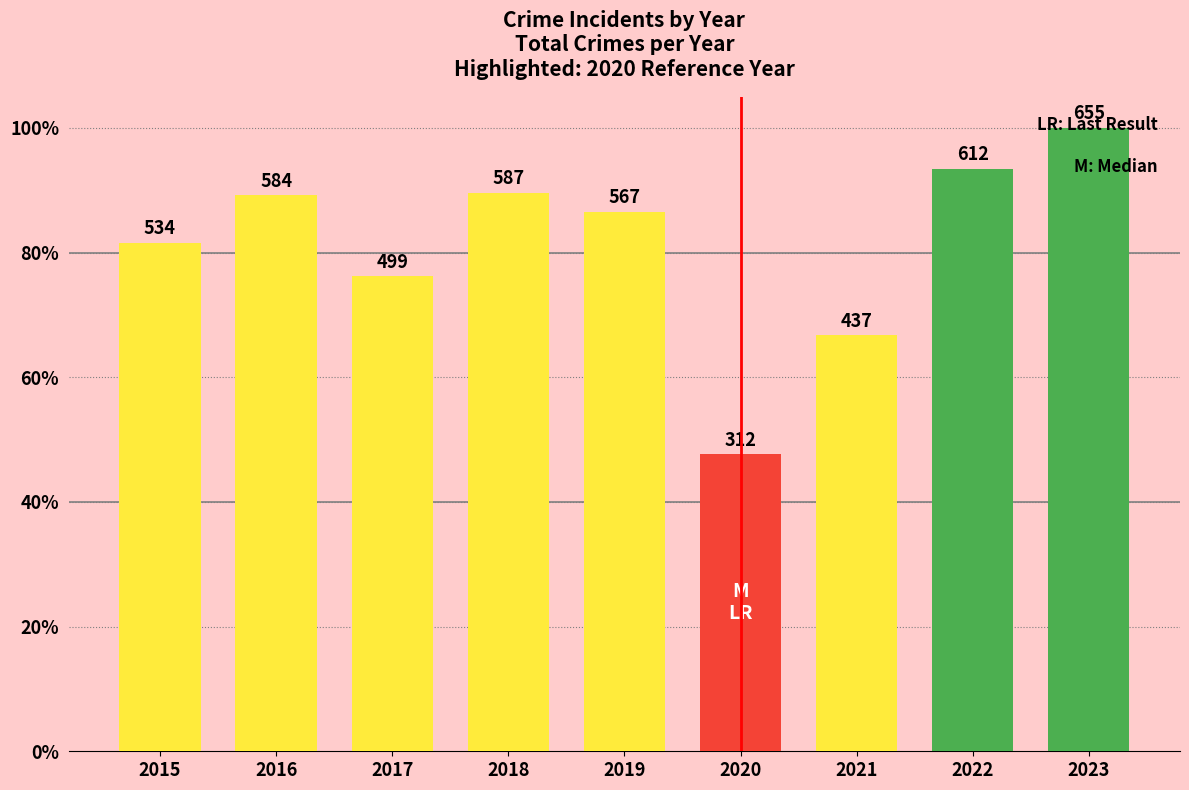

Rank the categories by value from highest to lowest.

2023, 2022, 2018, 2016, 2019, 2015, 2017, 2021, 2020